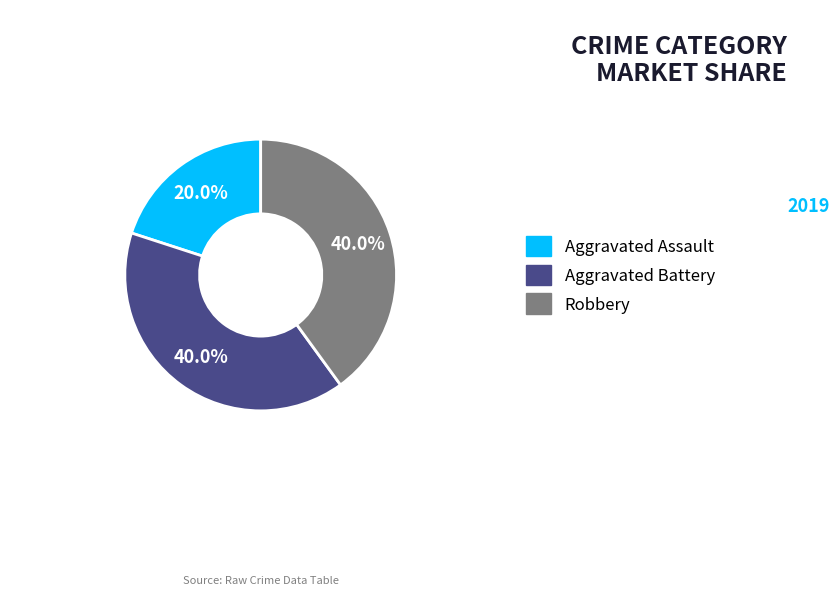

To the nearest percent, what is the difference between the largest and smallest slice percentages?

20%